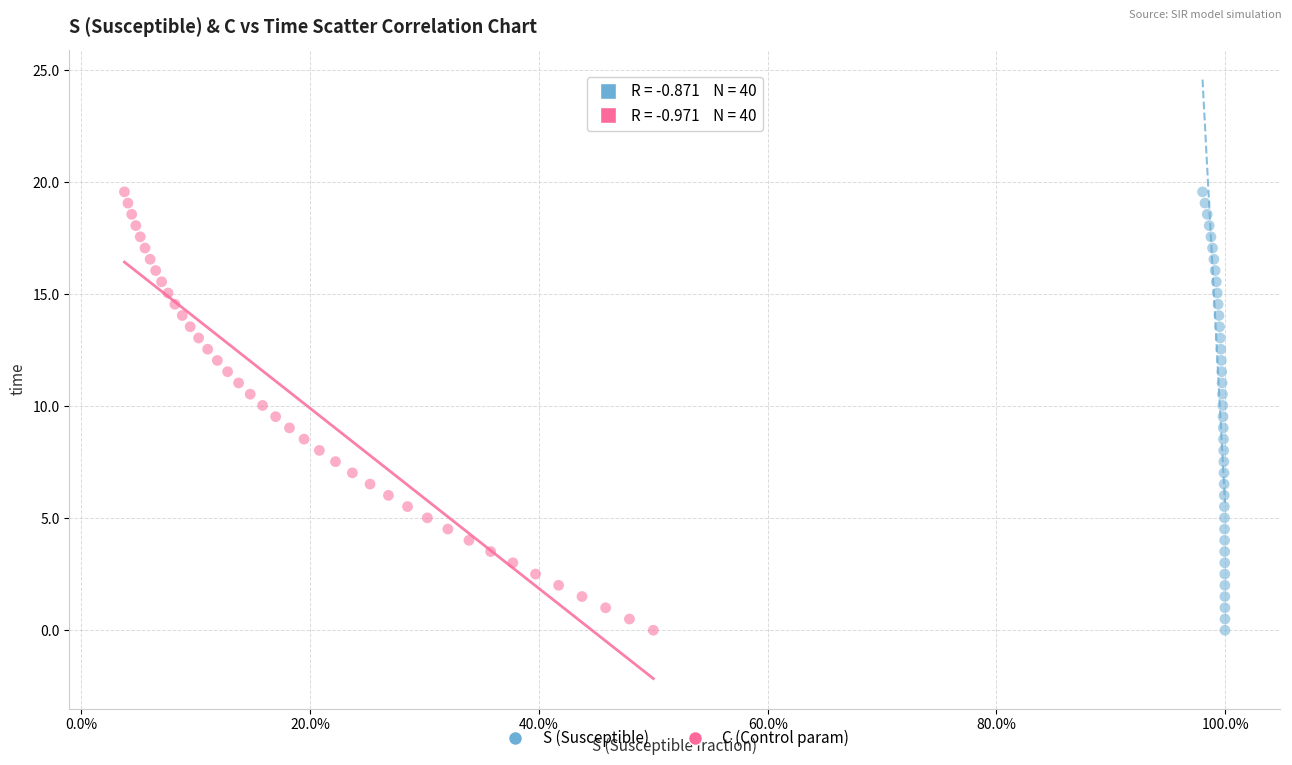

What are all the series names shown in the legend?

S (Susceptible), C (Control param)